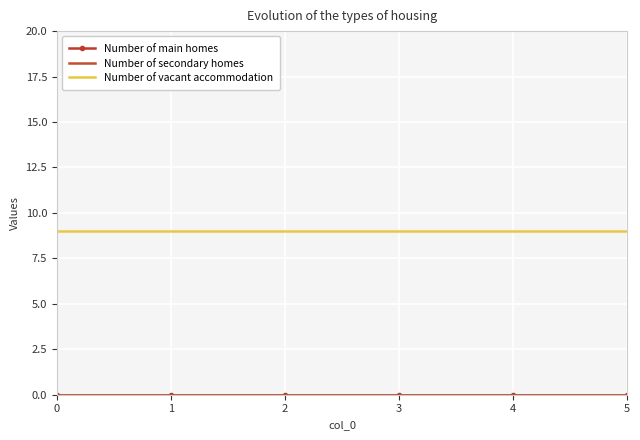

True or false: Number of secondary homes and Number of main homes cross at least once.

False